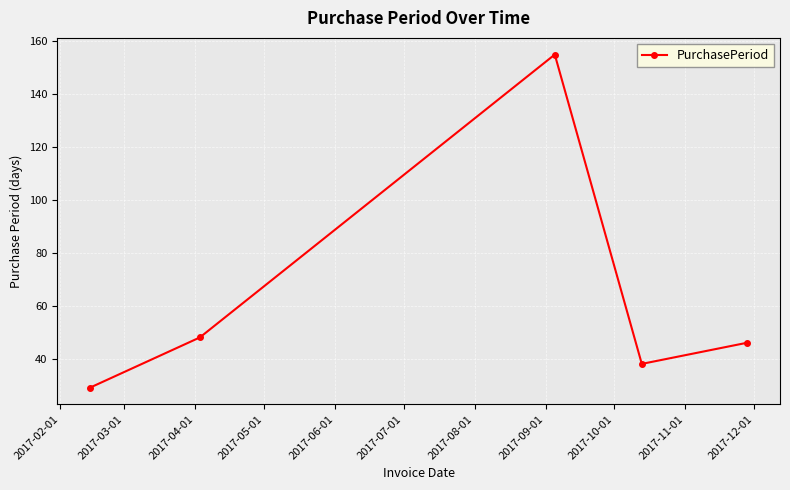

True or false: there are more than 1 points higher than both neighbors.

False